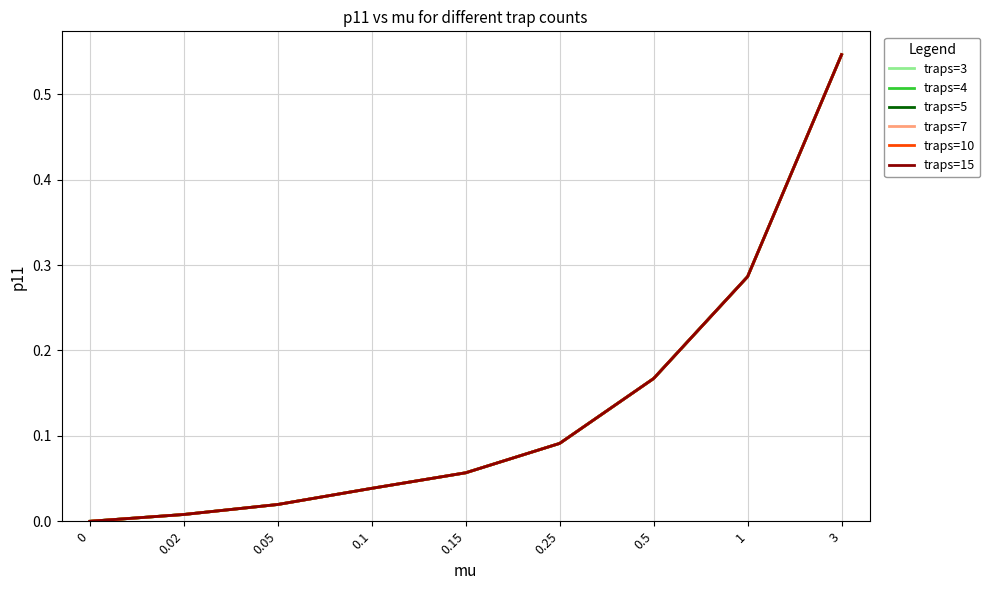

What is the total value across all series at 0.15?

0.3